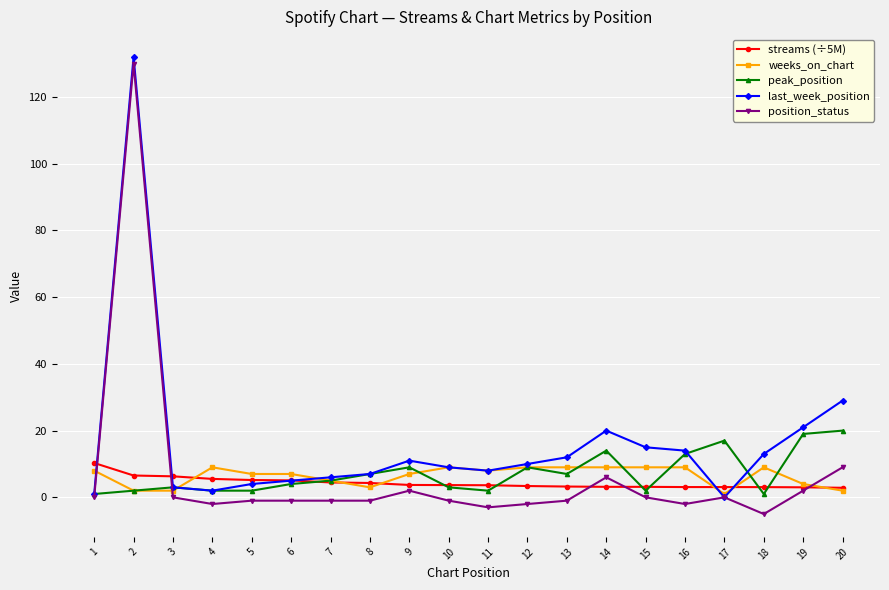

What is the difference between the position_status values at 11 and 5?

2.0